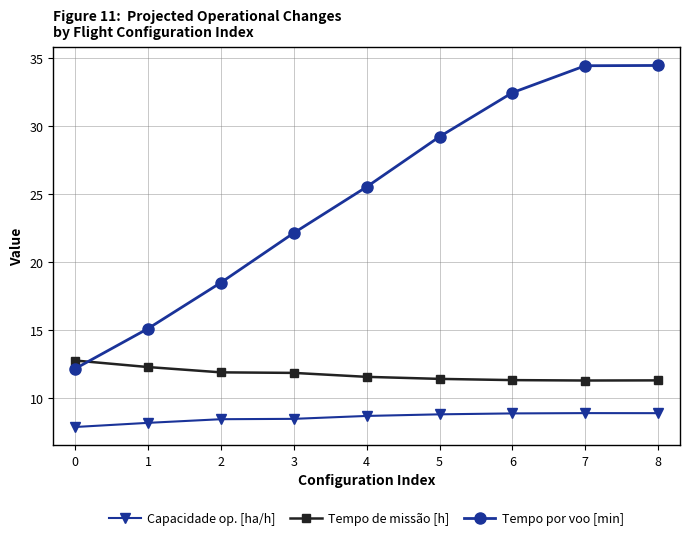

What is the value of the Tempo por voo [min] point at the 7th from the left?

32.4